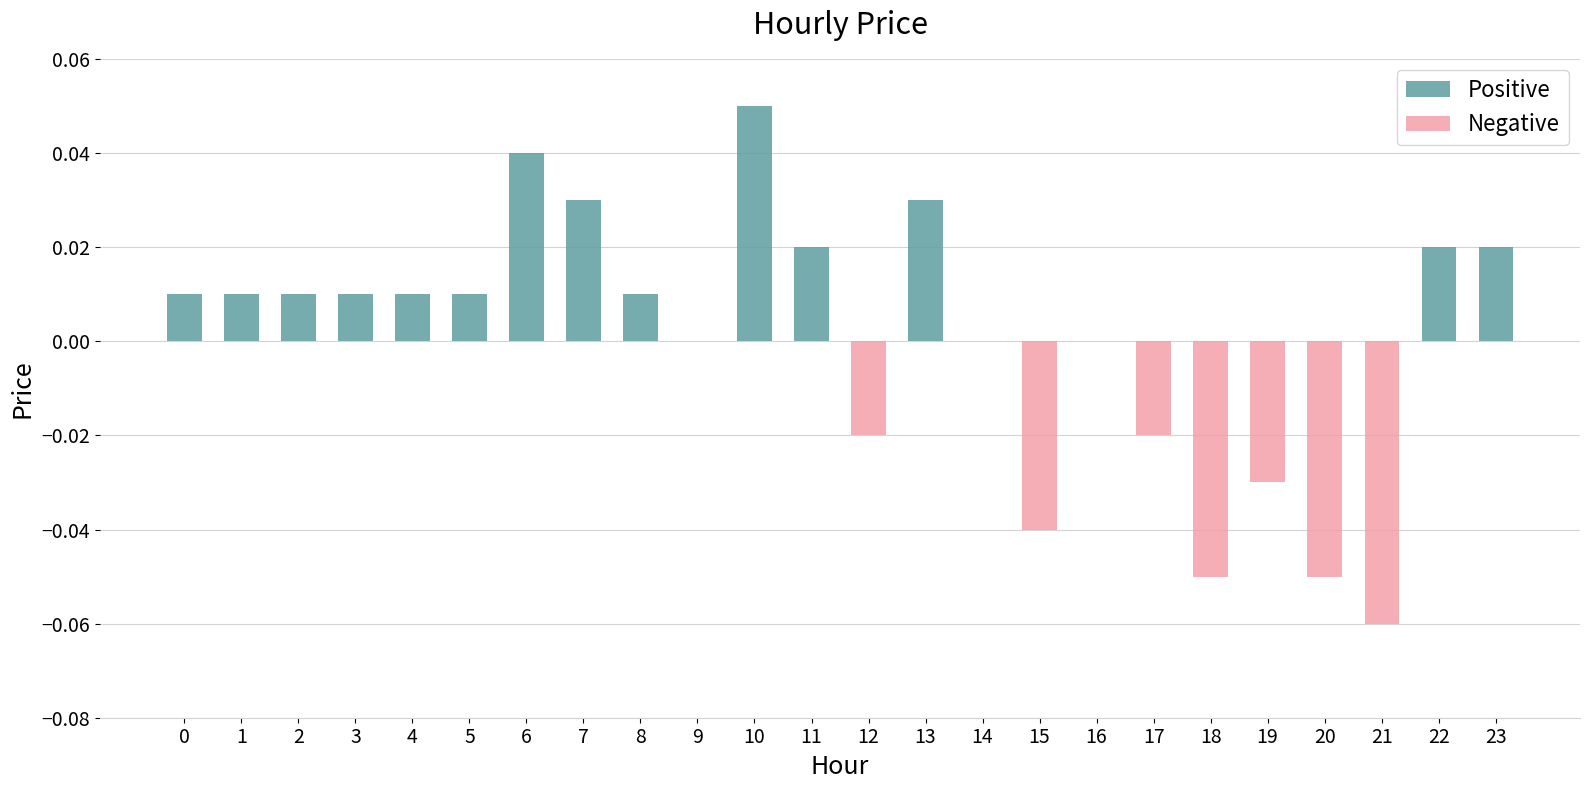

What is the smallest value displayed?

-0.1